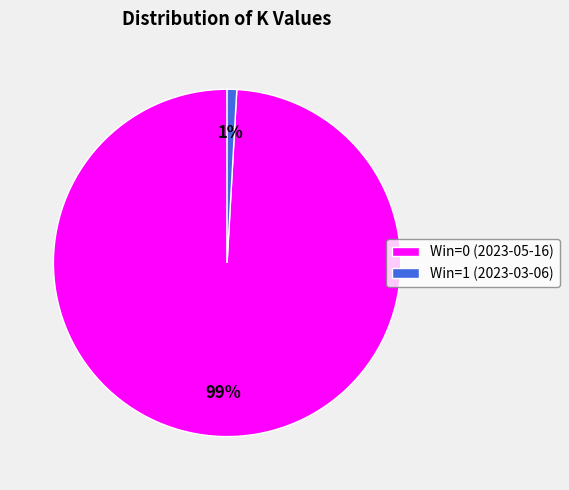

Rank the categories by value from lowest to highest.

Win=1 (2023-03-06), Win=0 (2023-05-16)